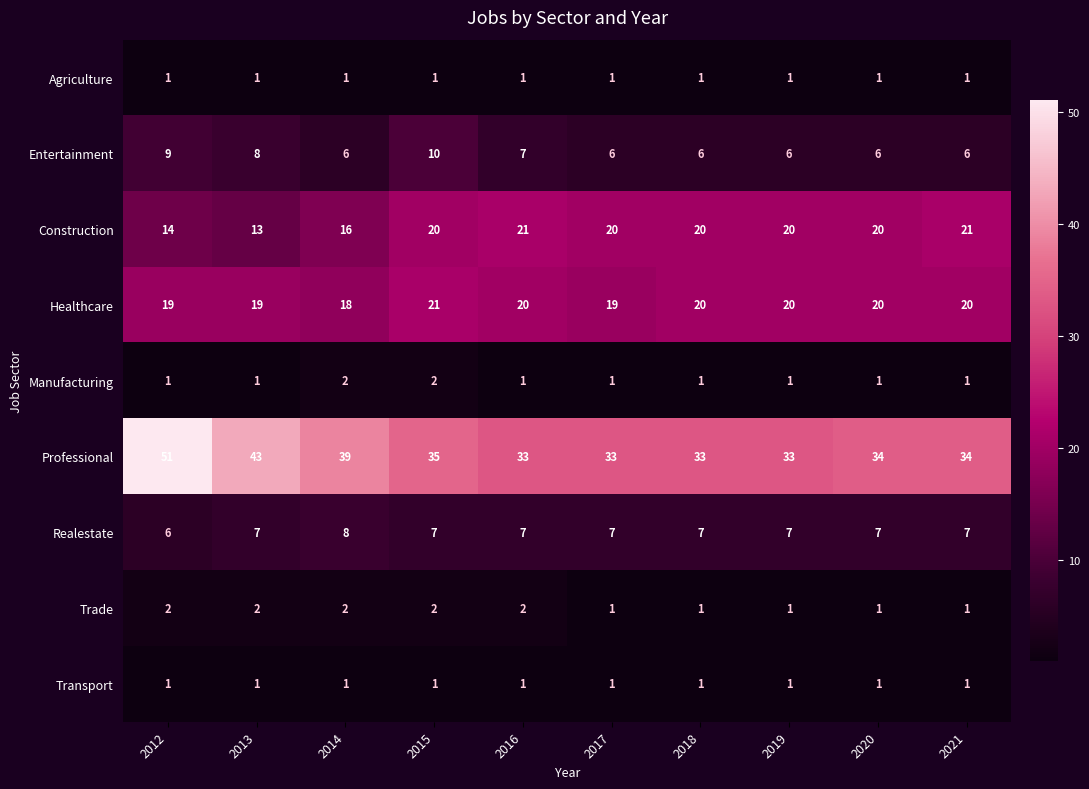

At which category is the sum across all series the highest?

2012